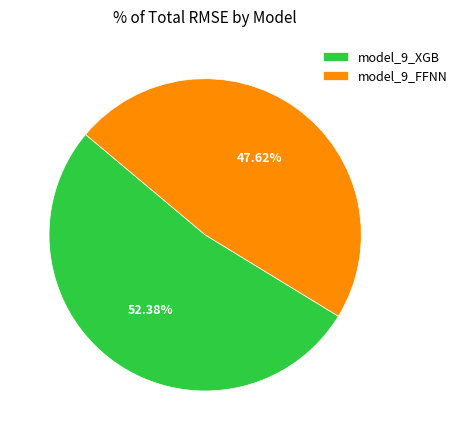

Rank the categories by value from highest to lowest.

model_9_XGB, model_9_FFNN